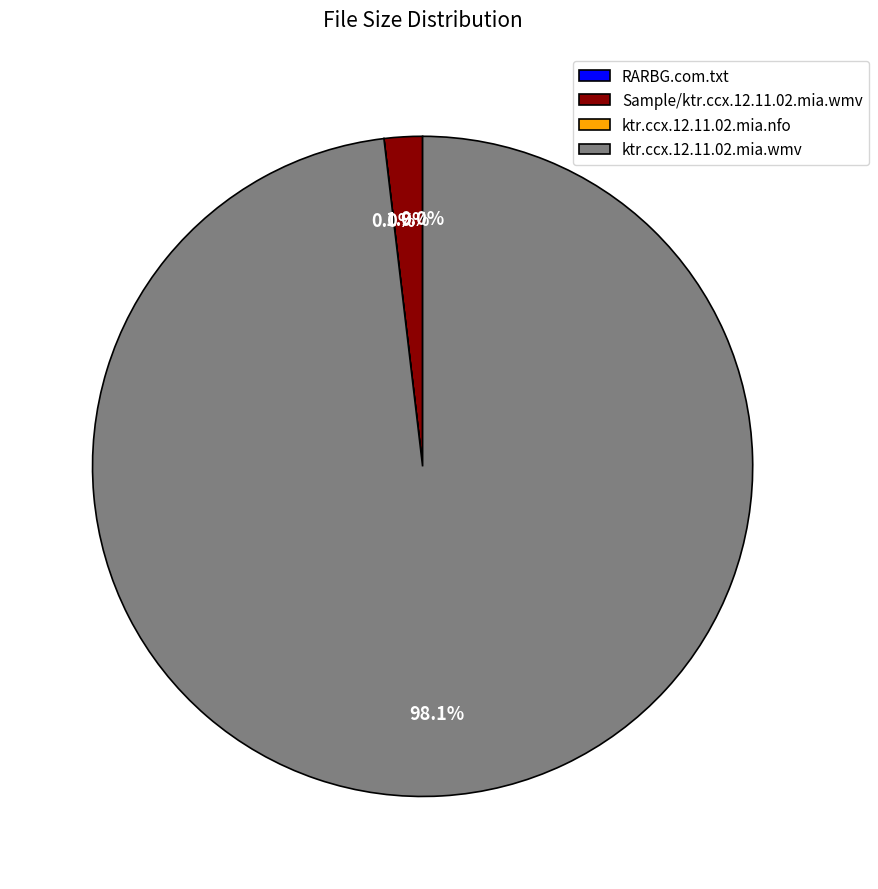

Between Sample/ktr.ccx.12.11.02.mia.wmv and ktr.ccx.12.11.02.mia.nfo, which is larger?

Sample/ktr.ccx.12.11.02.mia.wmv